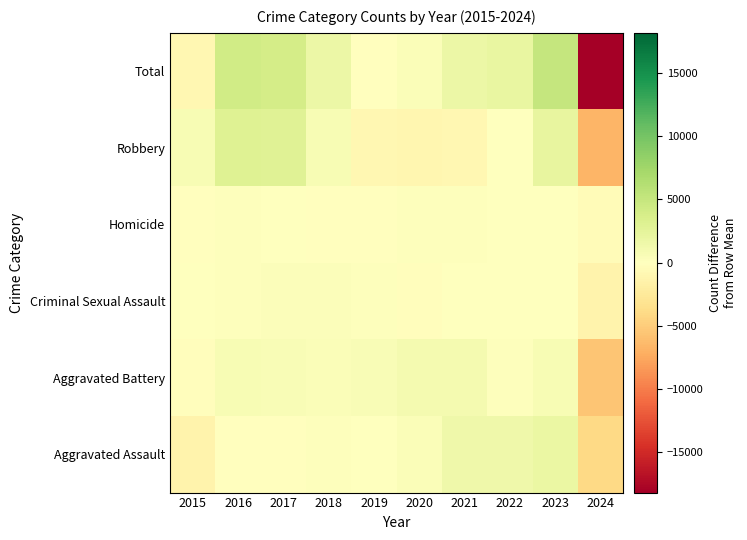

Between 2021 and 2015, which is larger?

2021